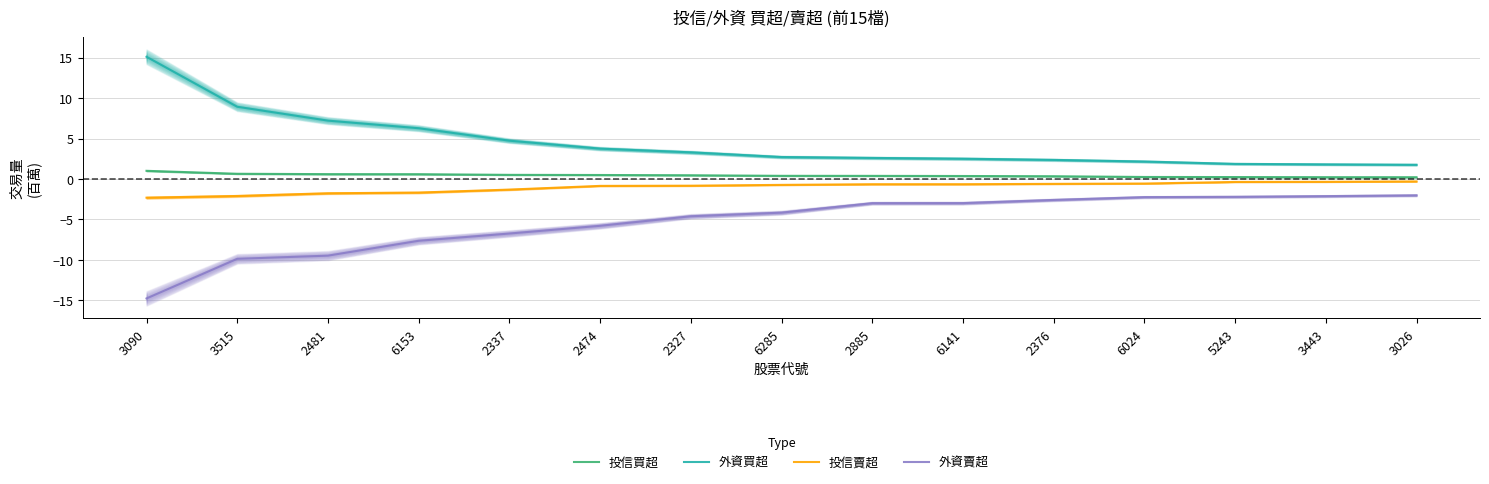

What is the total value across all series at 2474?

-2.4